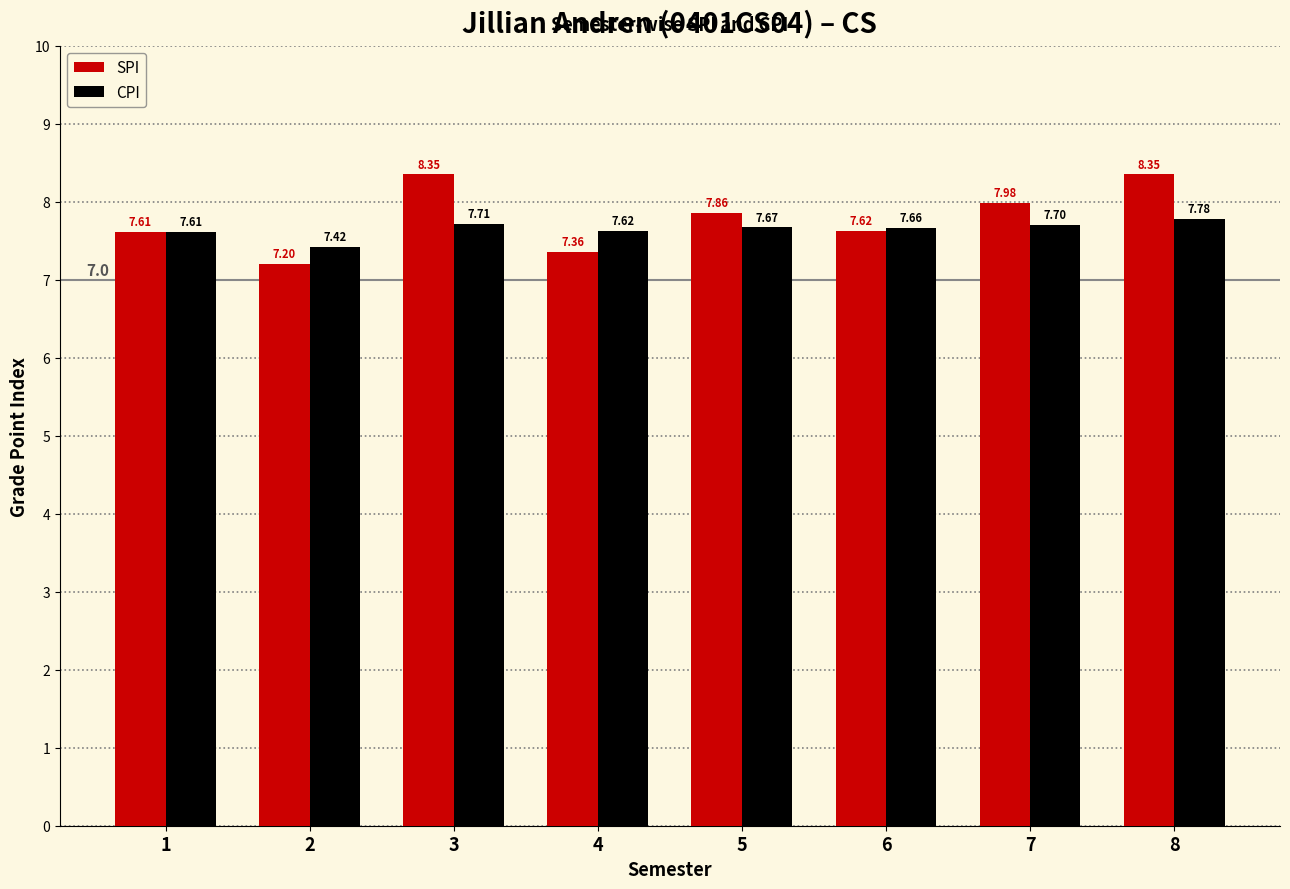

What are all the series names shown in the legend?

SPI, CPI